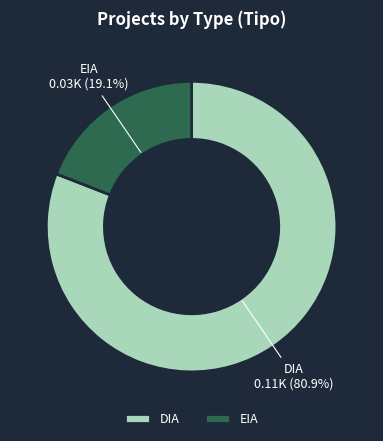

What is the majority slice?

DIA